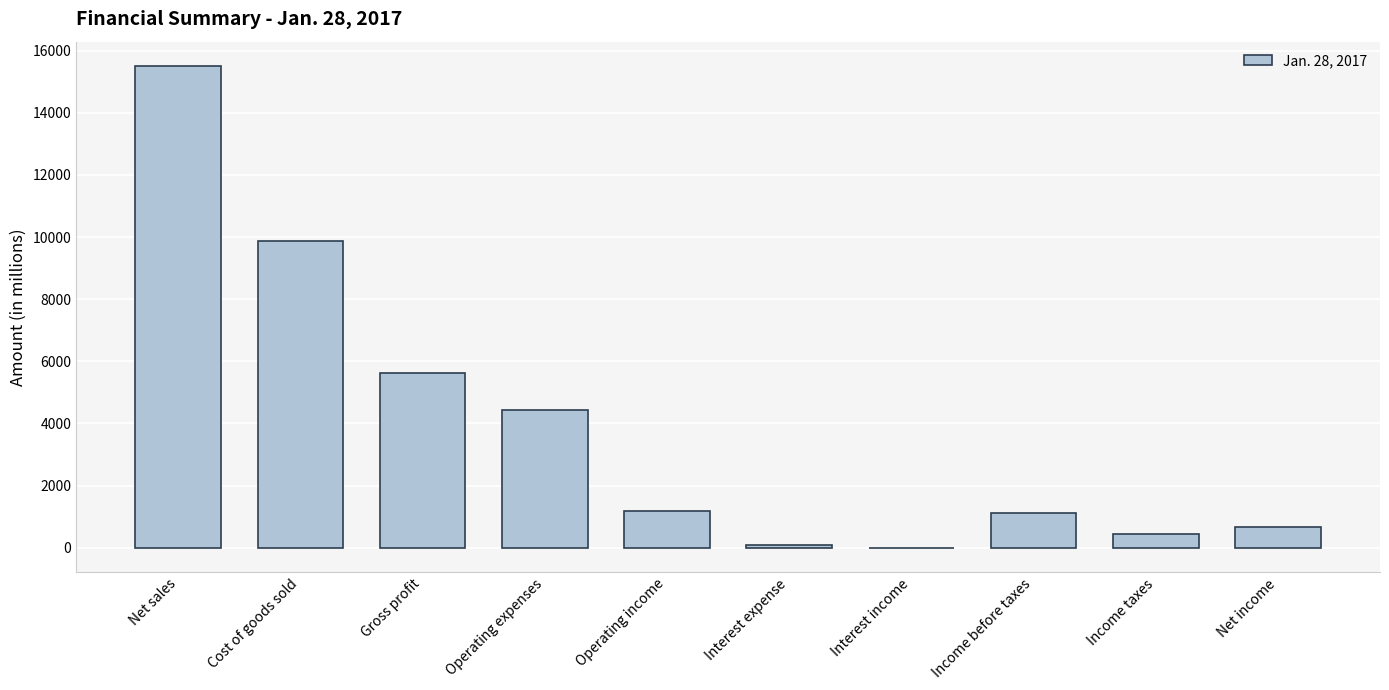

Which has a higher value, Net sales or Cost of goods sold?

Net sales